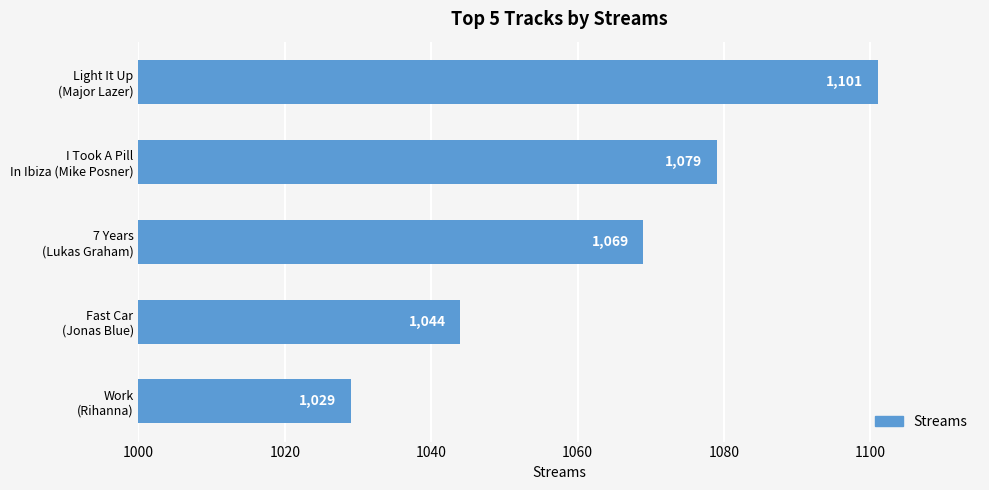

Are the bars horizontal?

Yes